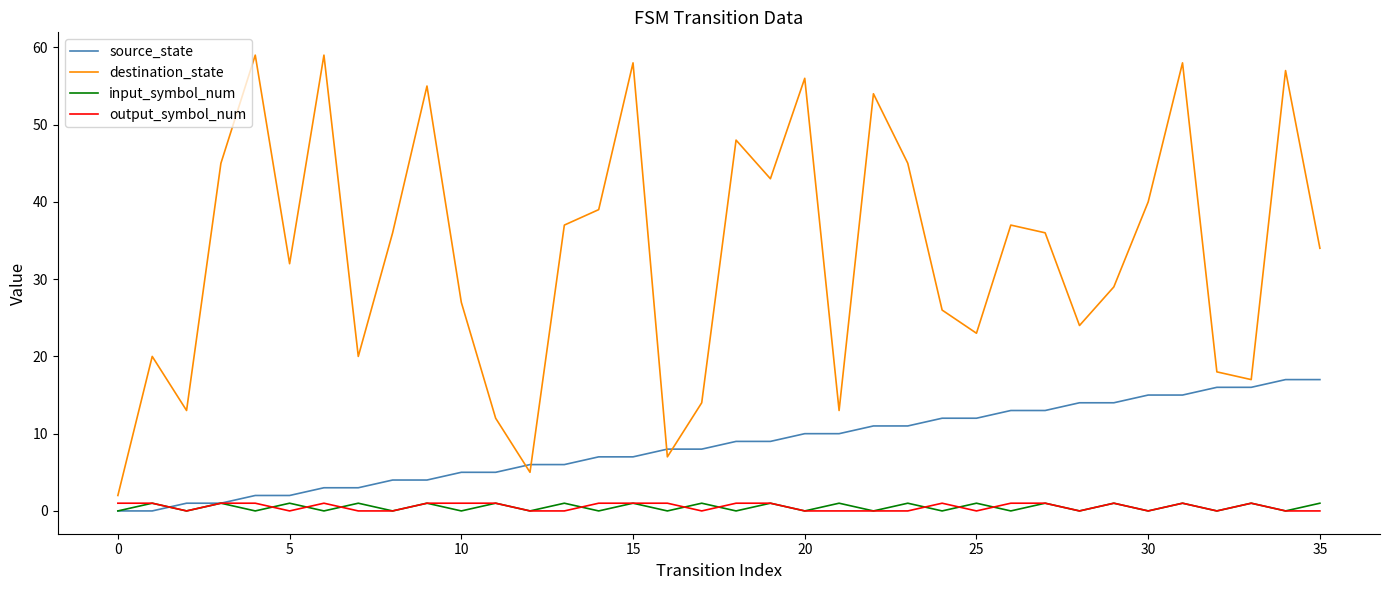

What is the maximum value for destination_state?

59